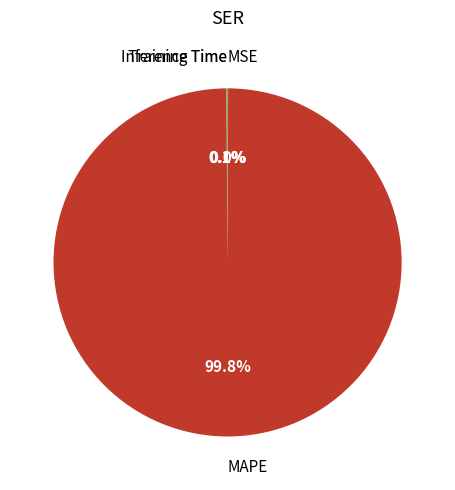

Is there a majority slice in this chart?

Yes